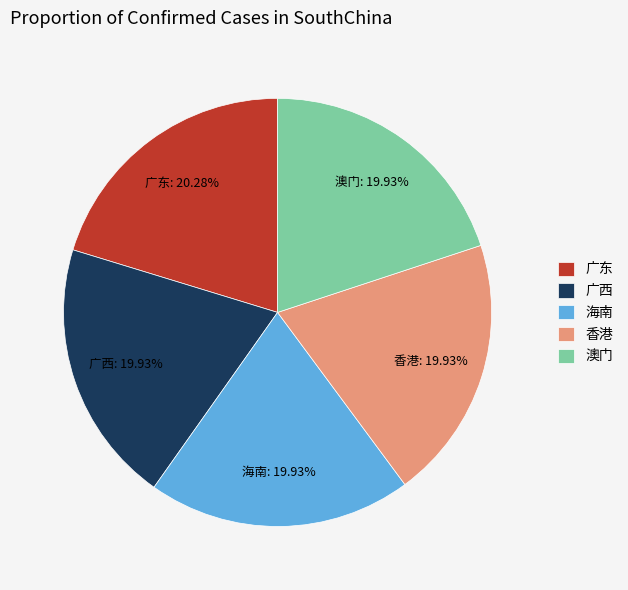

Does 海南 represent more than half of the total?

No